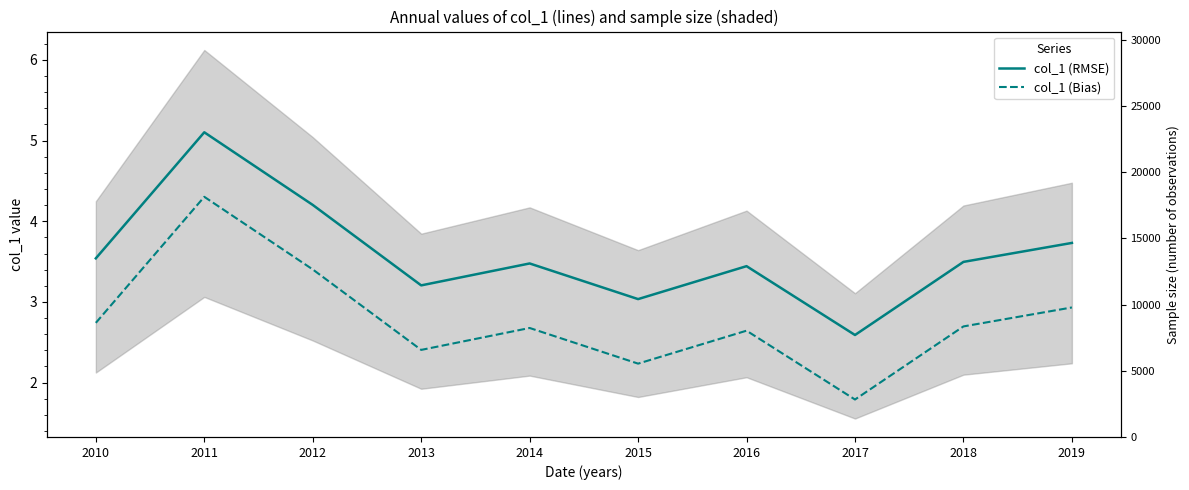

Reading left to right, what are all the values shown in this chart?

col_1 (RMSE): 3.5	5.1	4.2	3.2	3.5	3.0	3.4	2.6	3.5	3.7
col_1 (Bias): 2.7	4.3	3.4	2.4	2.7	2.2	2.6	1.8	2.7	2.9